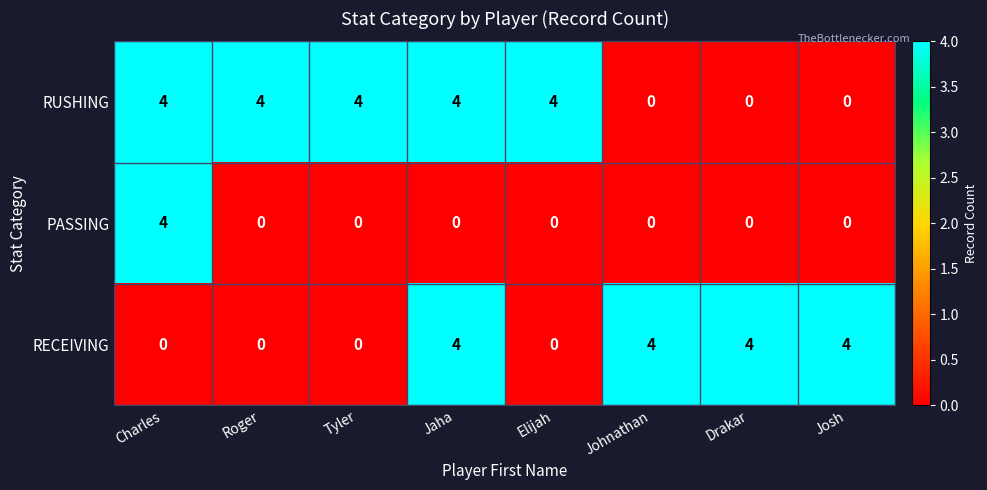

What is the total value across all series at Elijah?

4